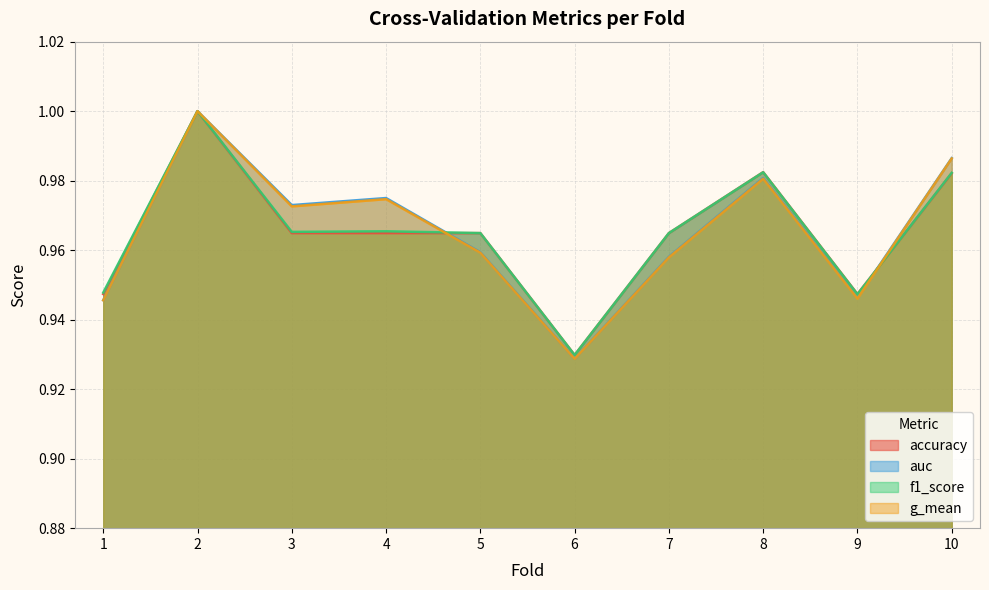

Which has a higher value, 9 or 6?

9